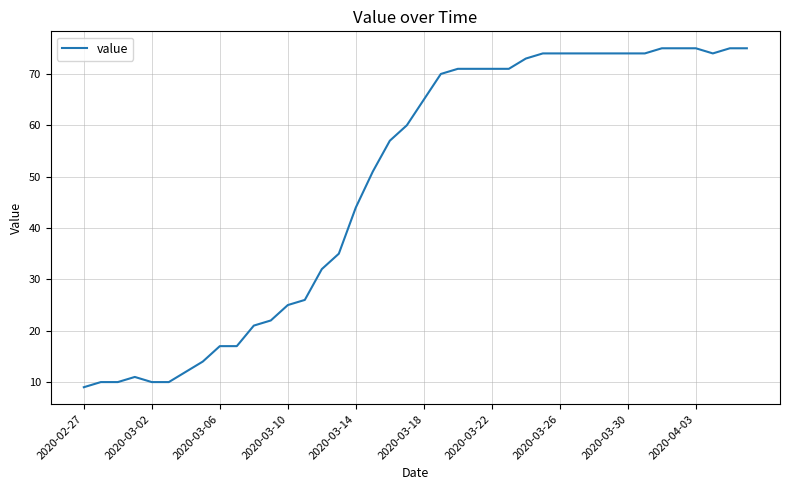

What is the difference between the maximum and minimum values?

66